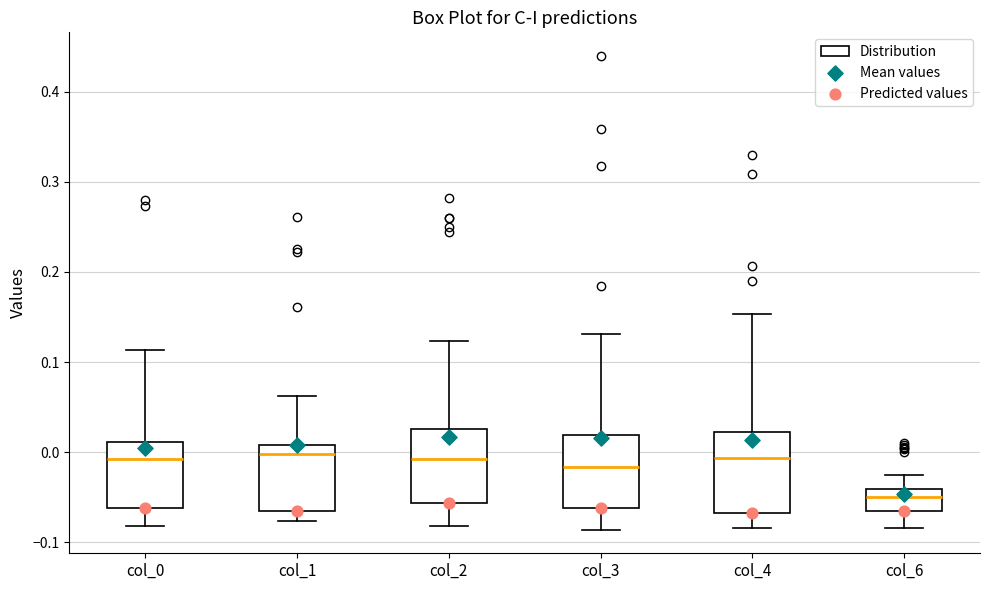

Which box's median line is the lowest?

col_6